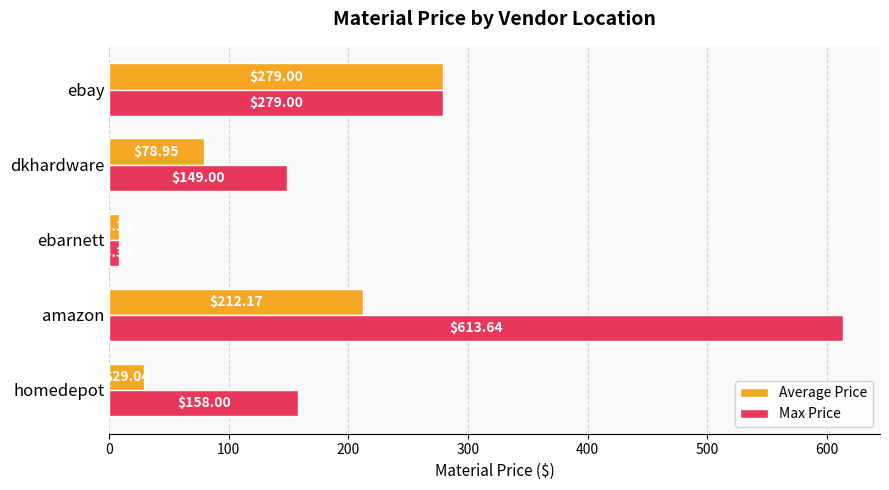

Count the number of categories in the chart.

5